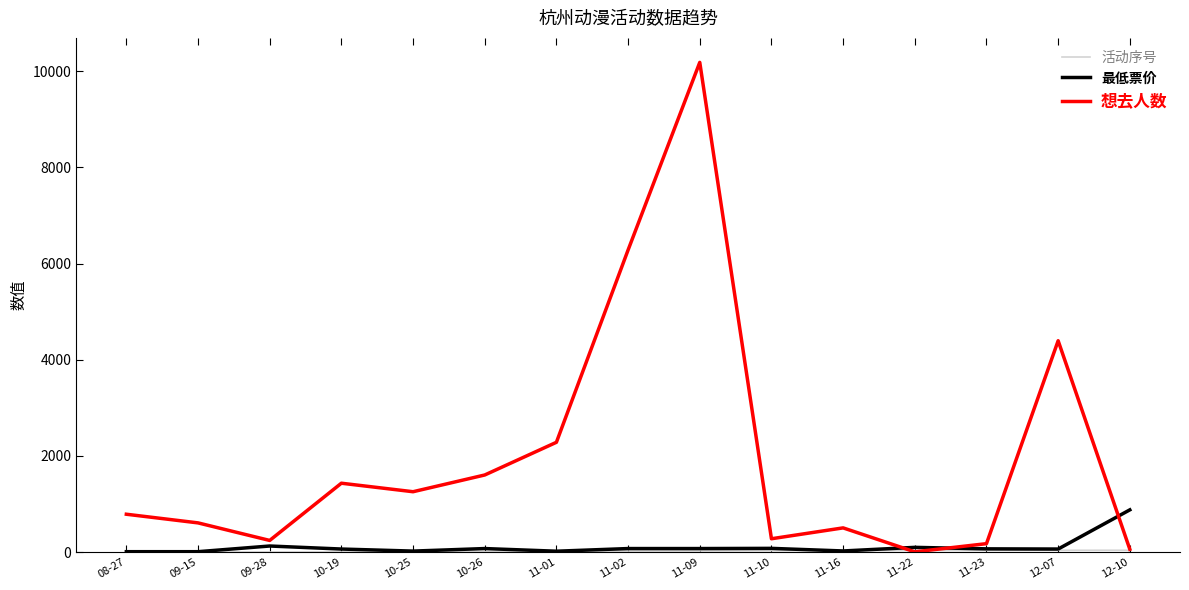

Does the chart have visible grid lines?

No